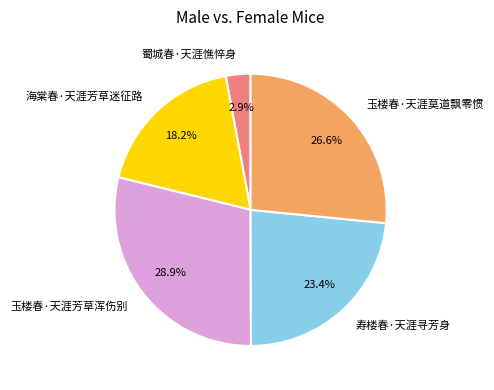

Rank the categories by value from lowest to highest.

蜀城春·天涯憔悴身, 海棠春·天涯芳草迷征路, 寿楼春·天涯寻芳身, 玉楼春·天涯莫道飘零惯, 玉楼春·天涯芳草浑伤别